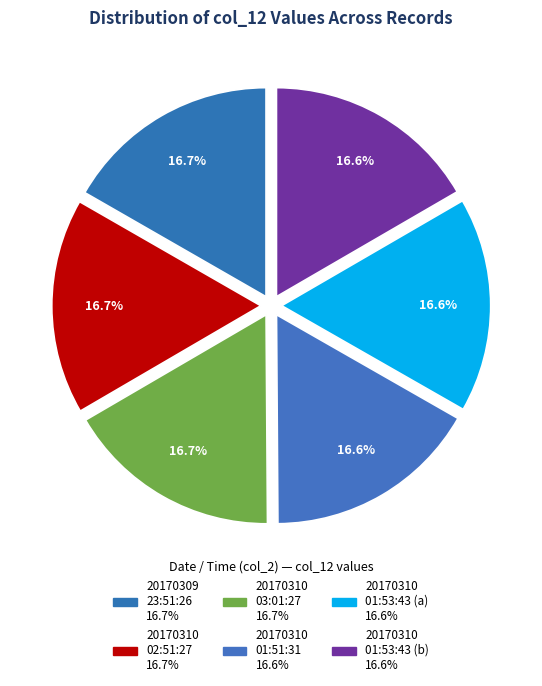

How many slices are in this pie chart?

6